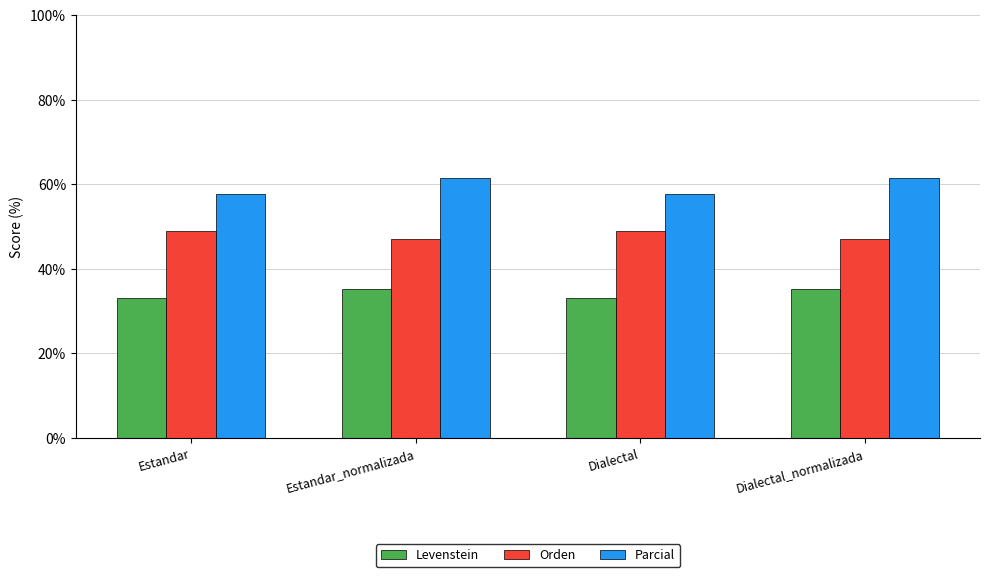

How many bars are there in total?

12